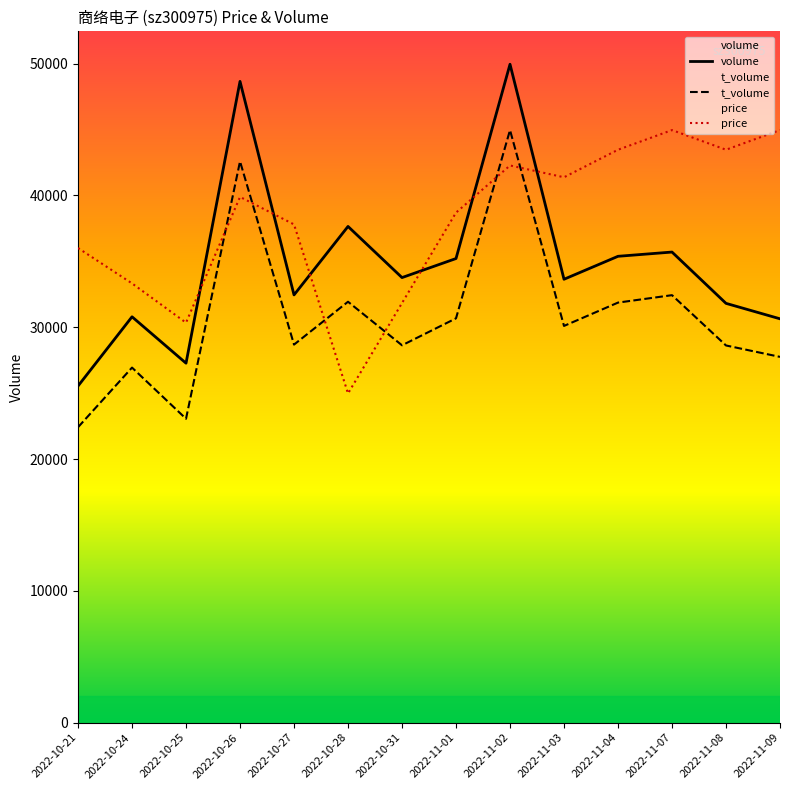

What is the difference between the highest and lowest values at 2022-11-08?

14849.1